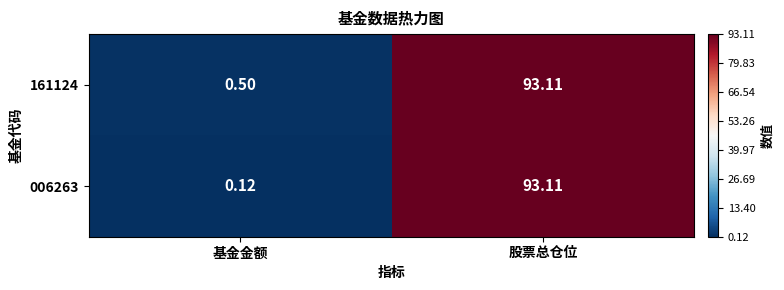

Which series has the largest range (max minus min)?

006263